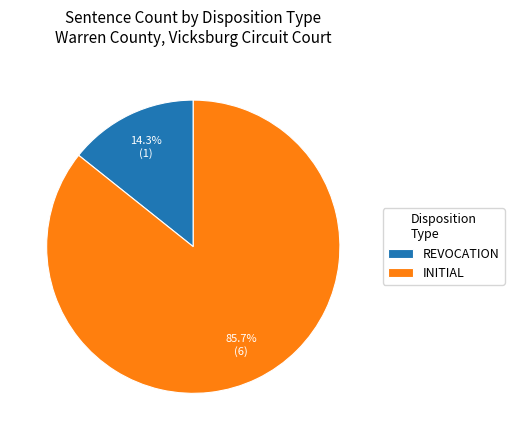

To the nearest percent, what is the average slice percentage?

50%